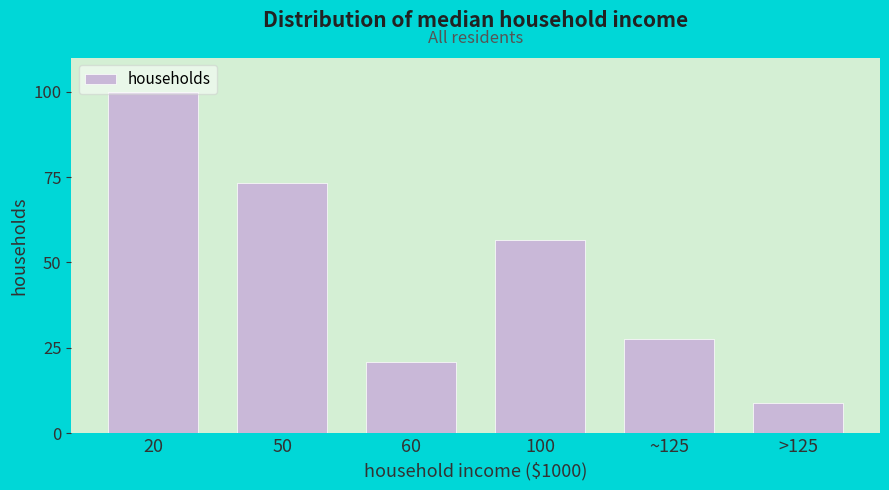

Rank the categories by value from lowest to highest.

>125, 60, ~125, 100, 50, 20